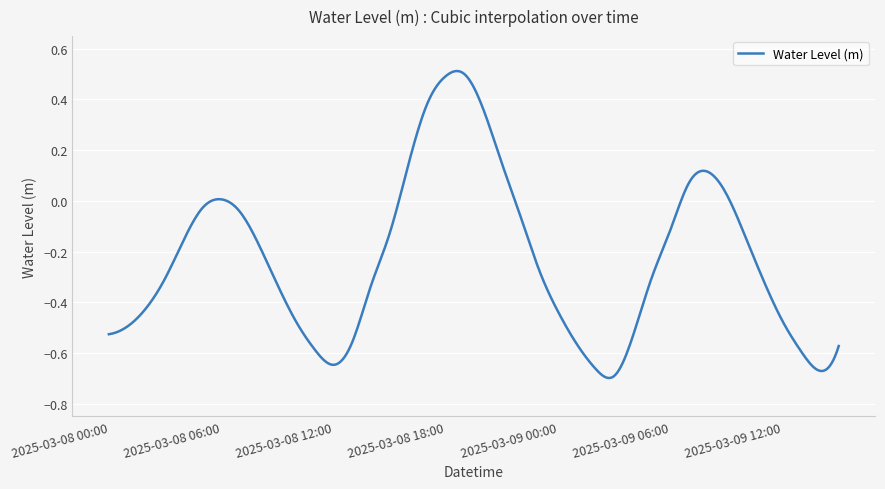

True or false: the data has more than 0 interior local peaks.

True